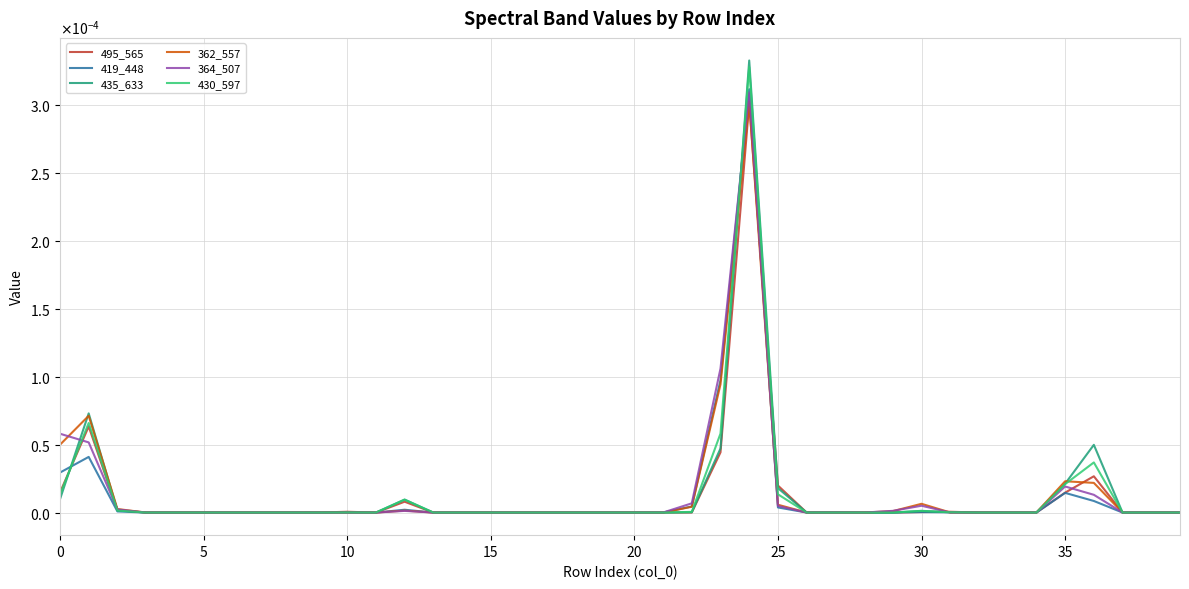

At which category does 435_633 reach its first local valley?

11